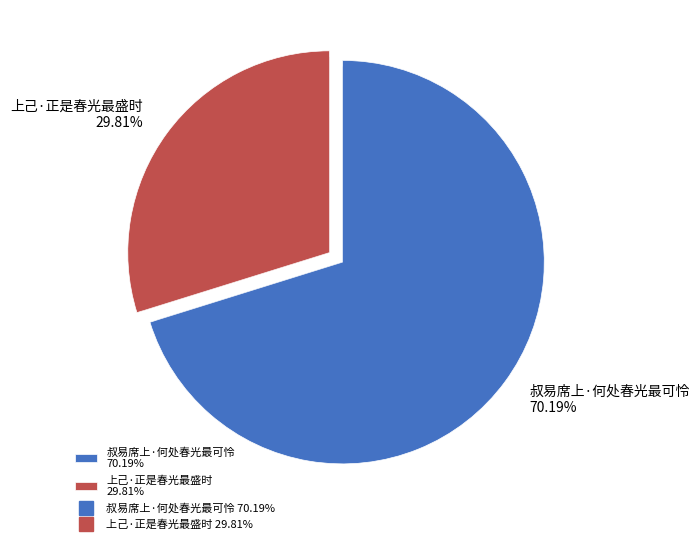

Is 上己·正是春光最盛时 the majority of the pie?

No